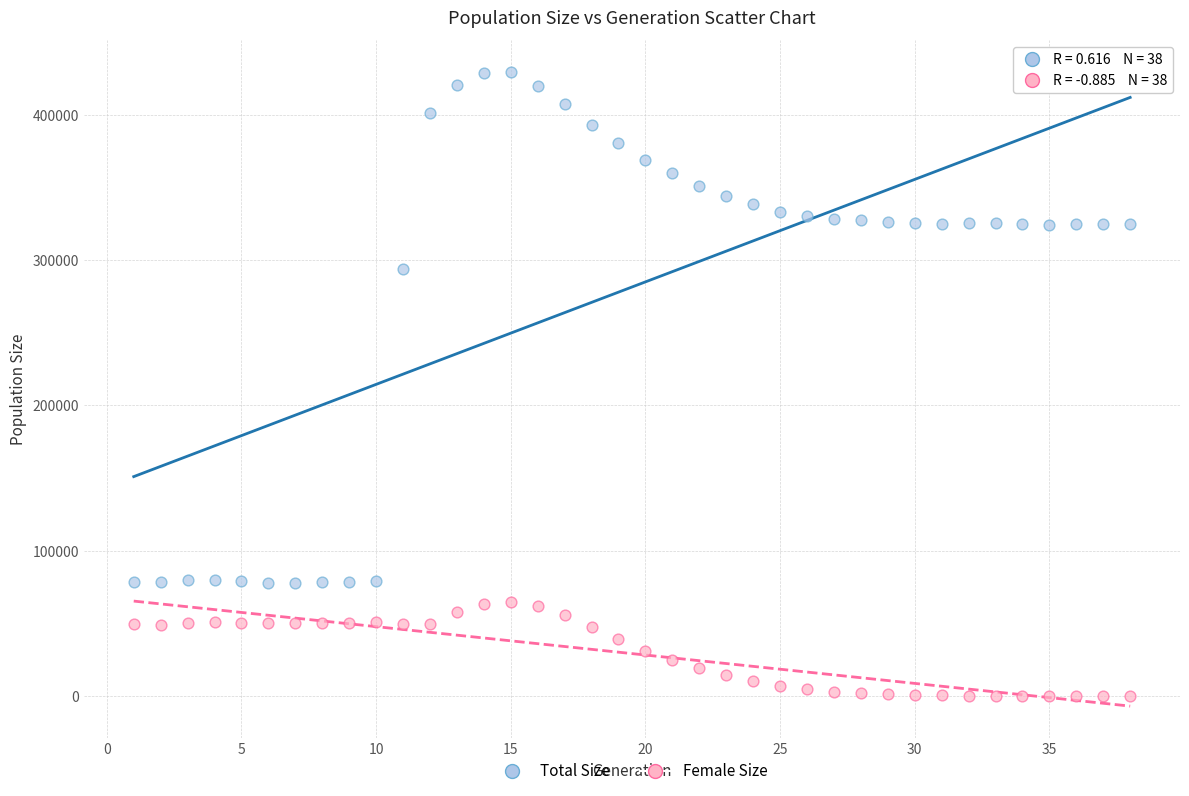

Which series reaches the maximum Y coordinate?

Total Size